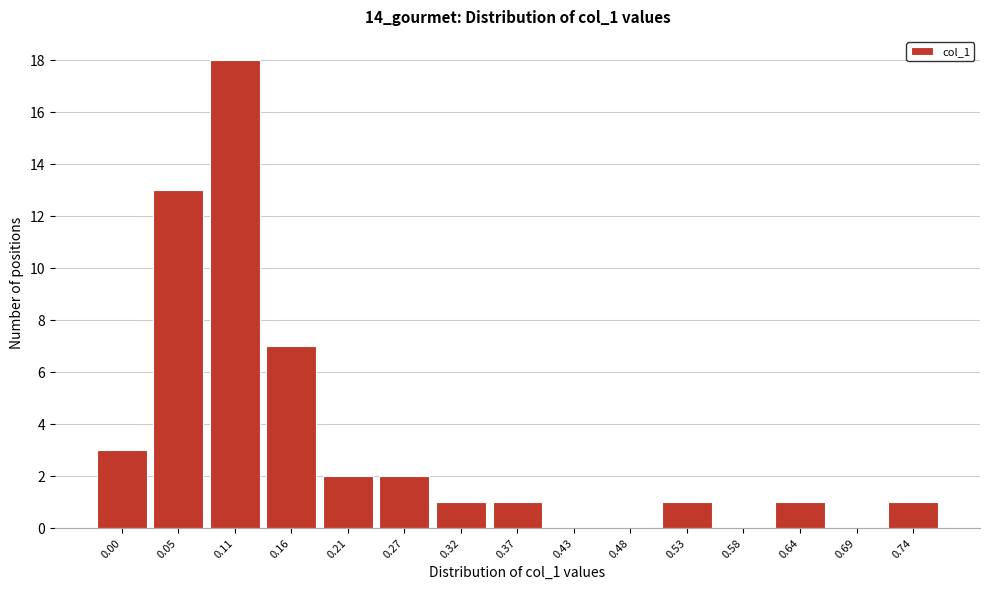

Reading left to right, list all the values displayed in this chart.

0.00=3	0.05=13	0.11=18	0.16=7	0.21=2	0.27=2	0.32=1	0.37=1	0.43=0	0.48=0	0.53=1	0.58=0	0.64=1	0.69=0	0.74=1